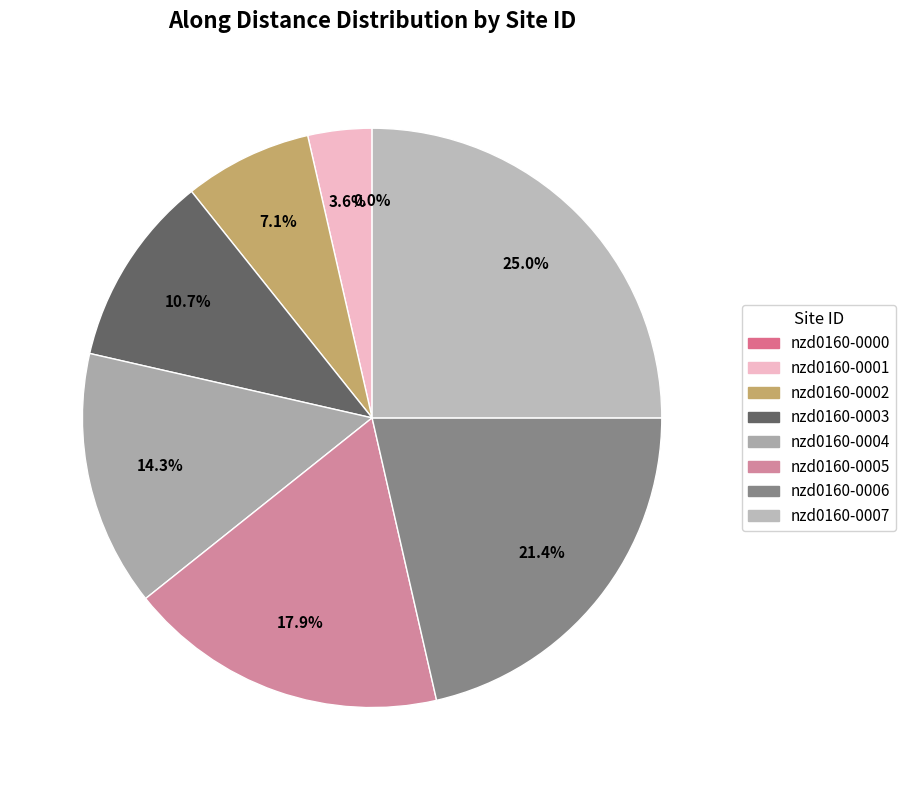

To the nearest percent, what percentage of the pie is nzd0160-0004?

14%